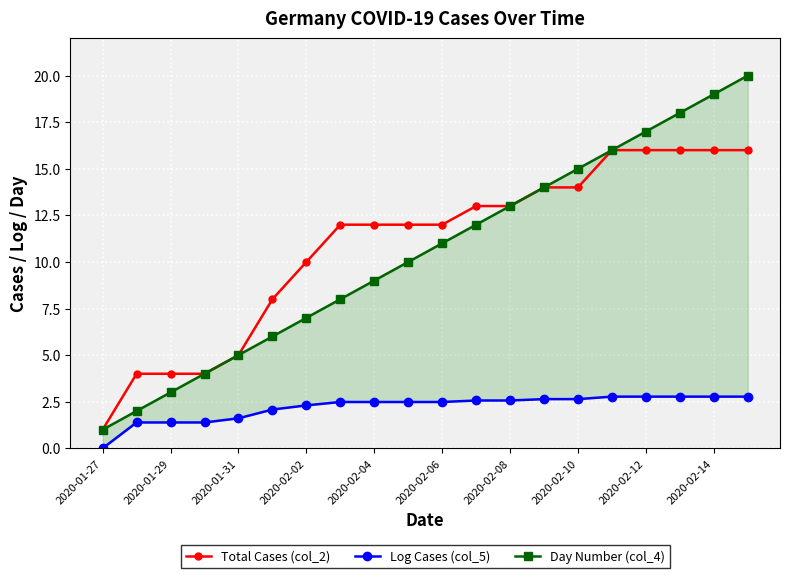

What is the maximum value shown in the chart?

20.0